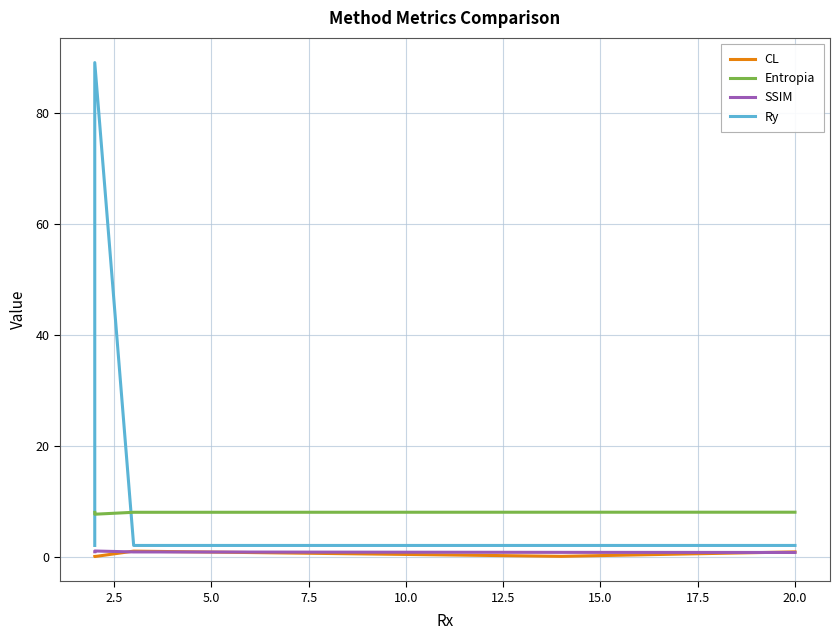

The value of SSIM at 10.0 is 1.1. True or false?

False